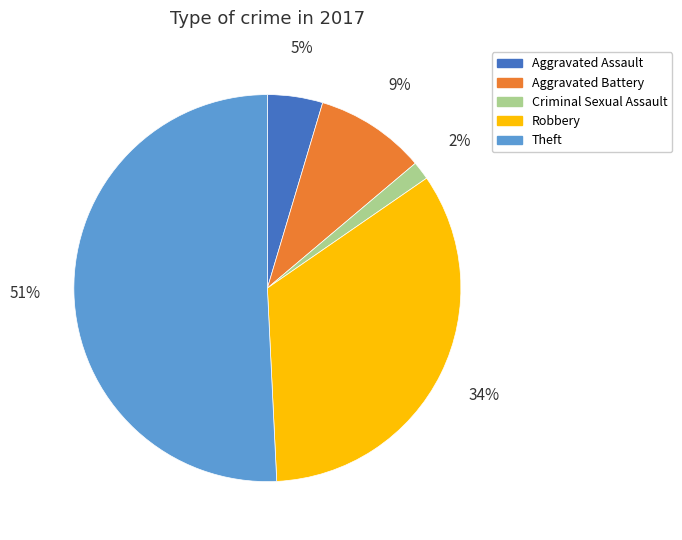

To the nearest percent, what portion does Criminal Sexual Assault represent?

2%